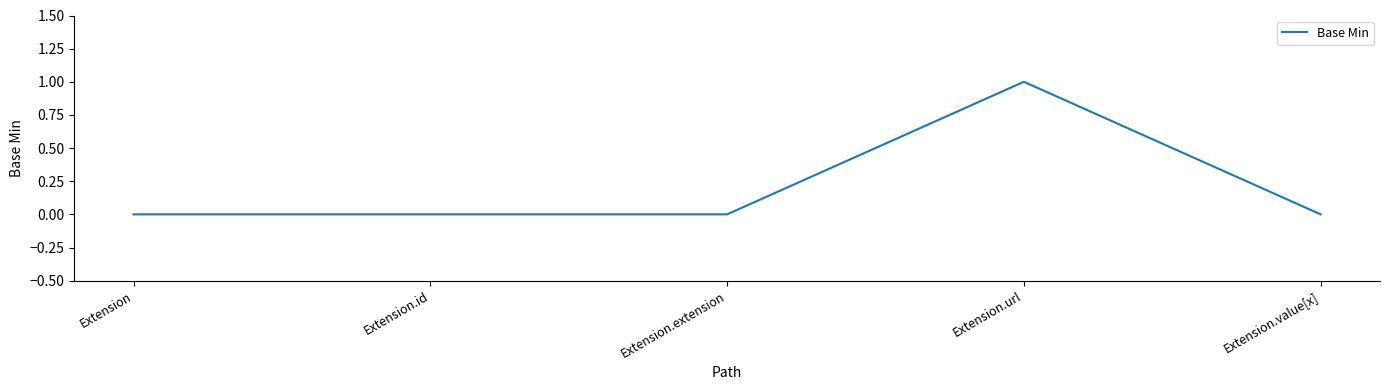

The chart shows a value of 1 at Extension.url. True or false?

True